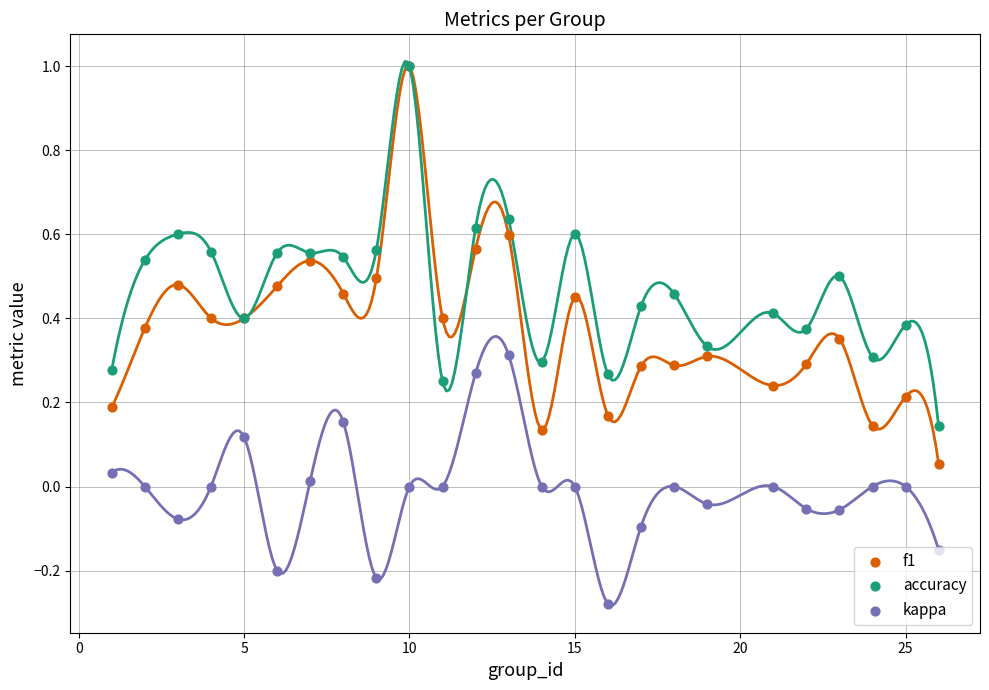

Which series has the largest total across all categories?

accuracy